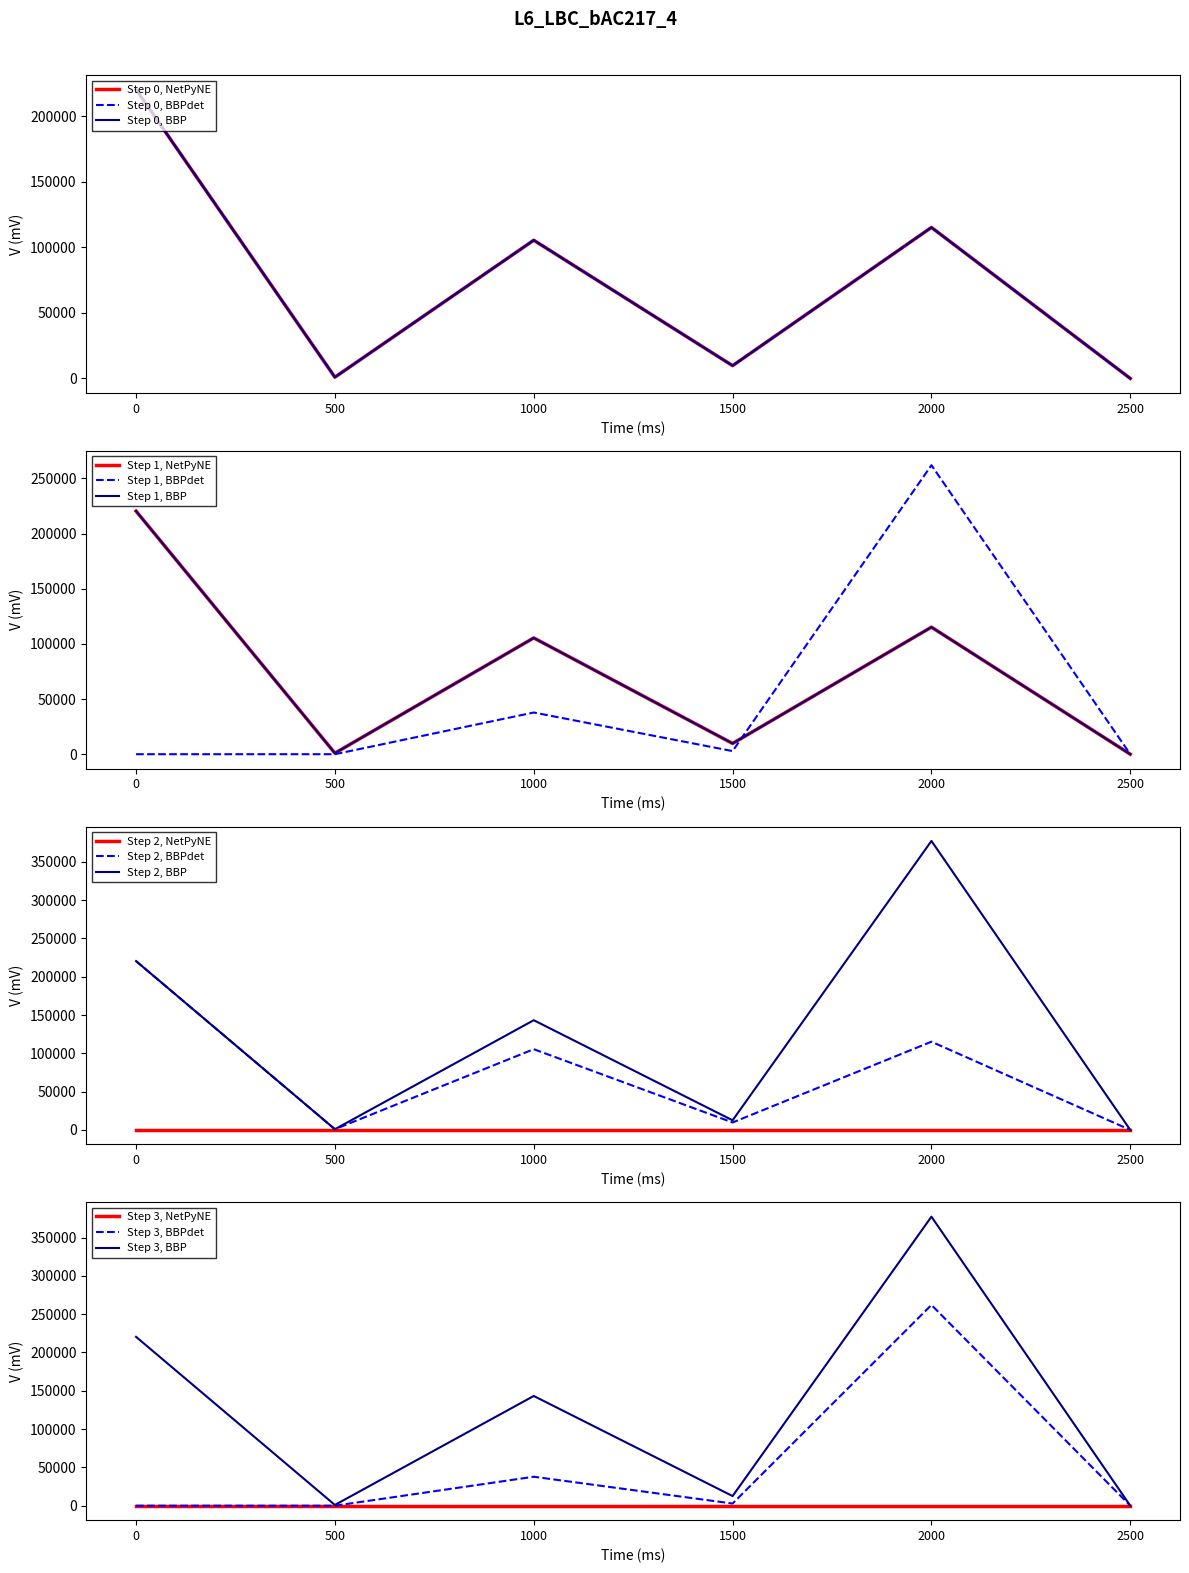

True or false: مبلغ فروش - col16 (1399/12/30 M) has a value of 0 at 0.

True